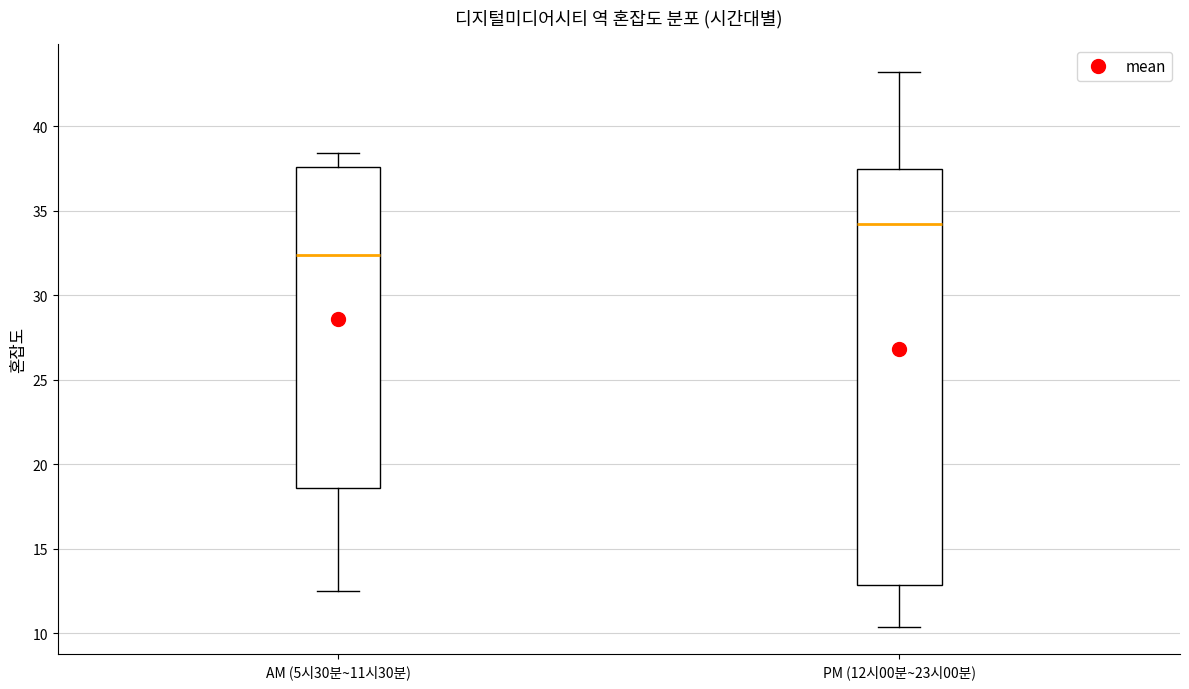

Reading left to right, transcribe this box plot: for each box, give where its median line is, the range the box spans, and where its two whiskers end, as read against the y-axis. The values are not printed on the chart, so give them approximately, as read against the axis.

AM (5시30분~11시30분): median 32.5, box 18.5 to 37.5, whiskers 12.5 to 38.5
PM (12시00분~23시00분): median 34.0, box 13.0 to 37.5, whiskers 10.5 to 43.0